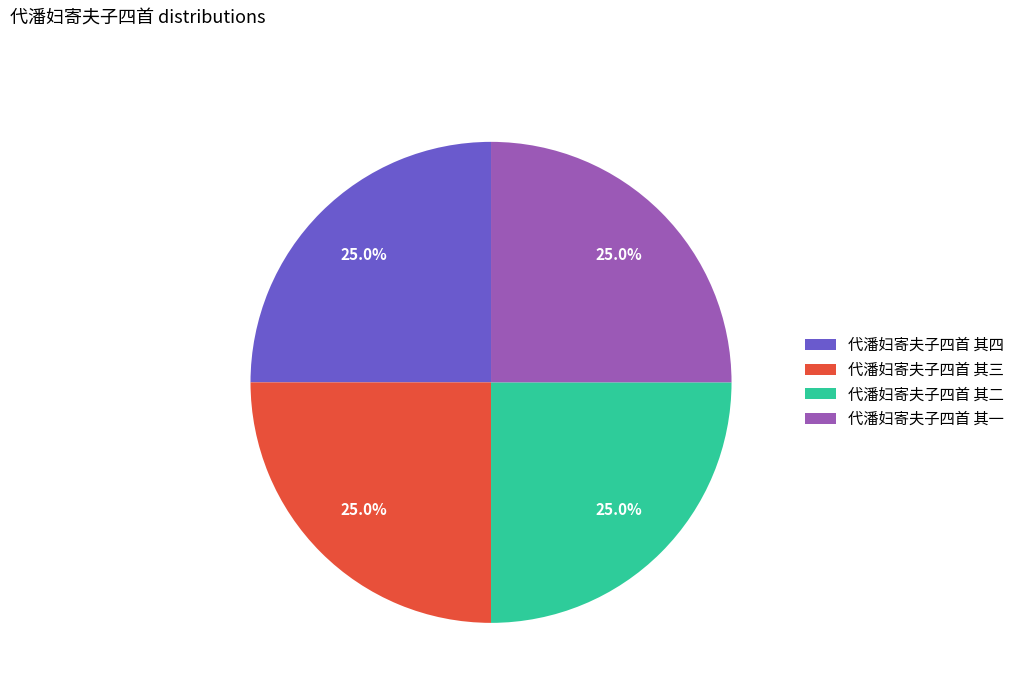

Is 代潘妇寄夫子四首 其四 the majority of the pie?

No